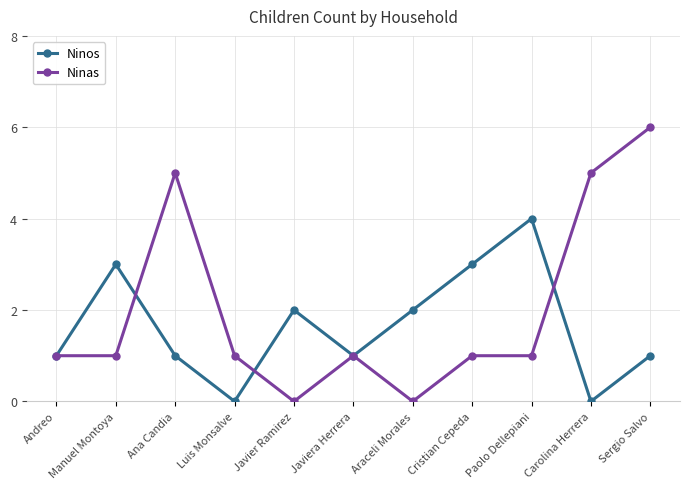

Reading left to right, extract all data points from this chart.

Ninos: 1	3	1	0	2	1	2	3	4	0	1
Ninas: 1	1	5	1	0	1	0	1	1	5	6